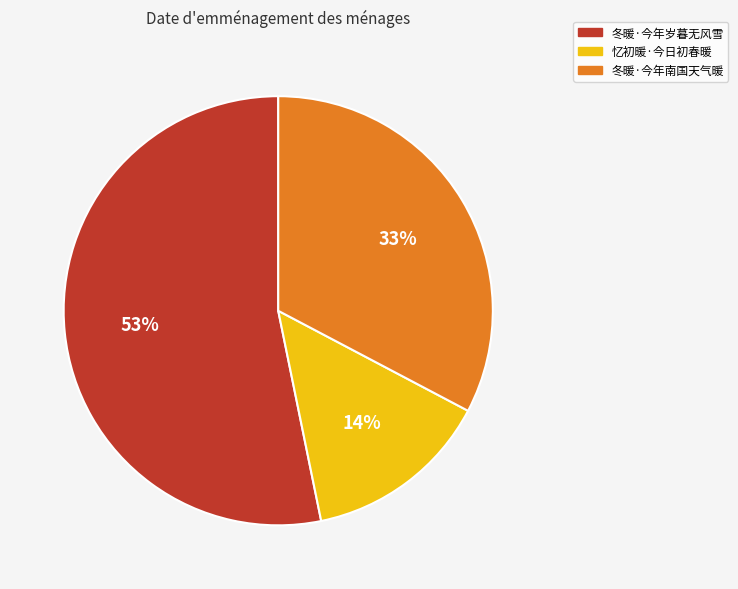

How many slices are in this pie chart?

3